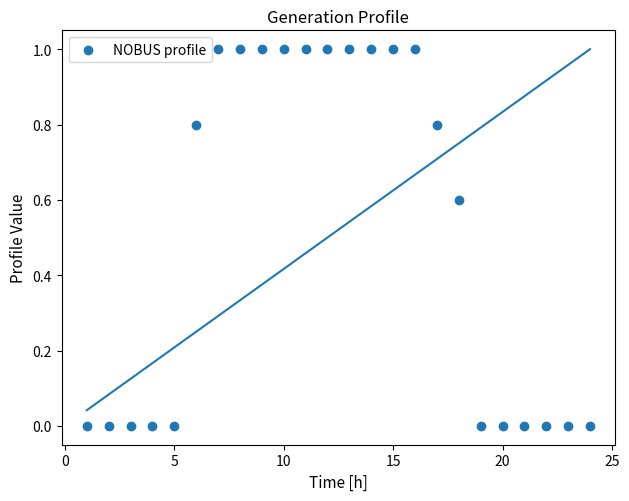

What is the range of X values (max minus min)?

23.0